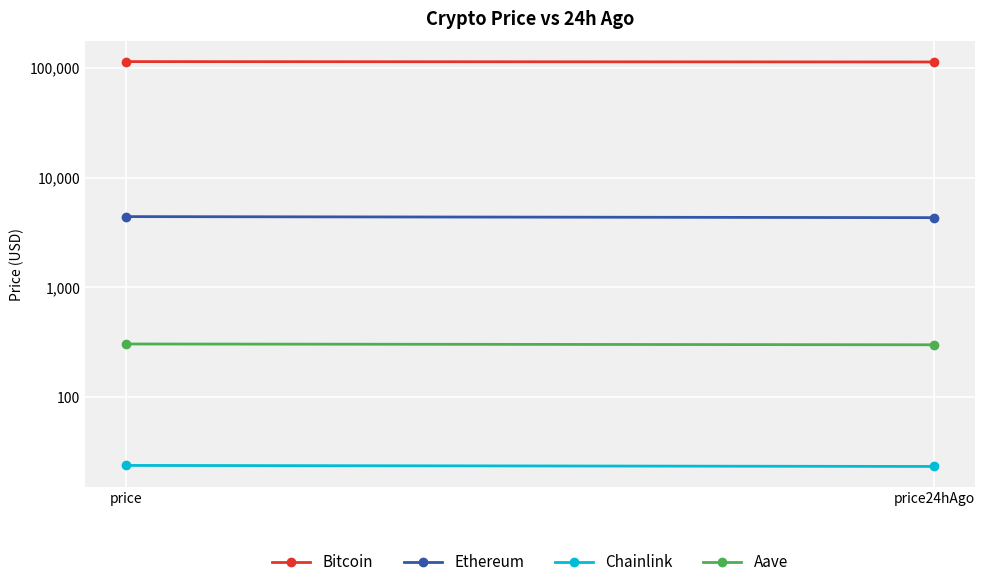

Reading left to right, transcribe all the data shown in this chart.

Bitcoin: price=114297.0	price24hAgo=113433.0
Ethereum: price=4416.1	price24hAgo=4321.0
Chainlink: price=23.8	price24hAgo=23.3
Aave: price=304.7	price24hAgo=299.6